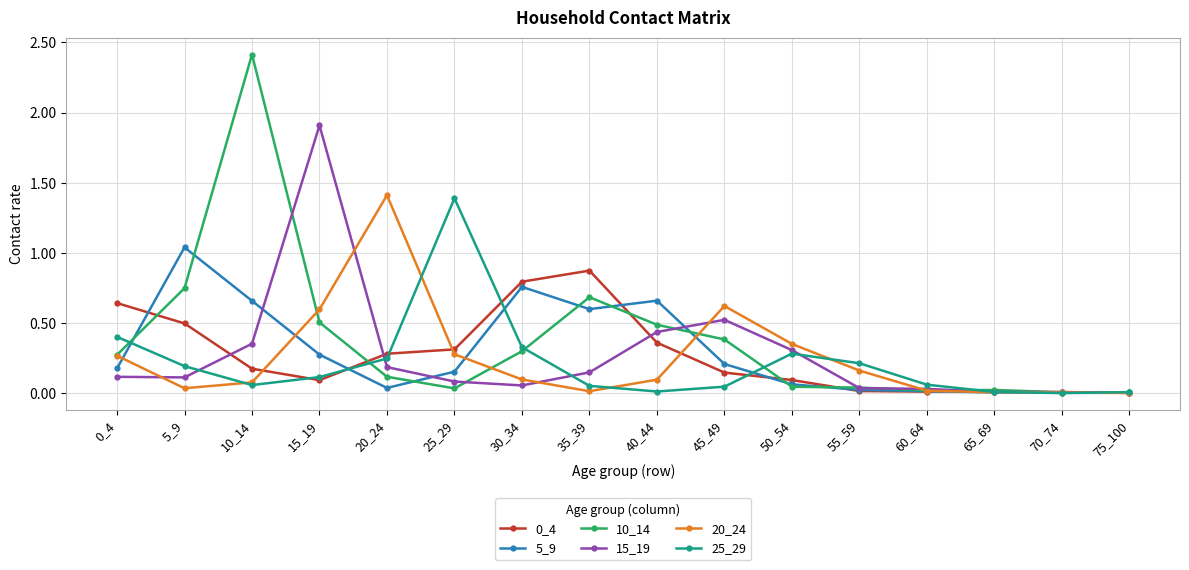

Which series has the widest spread of values?

10_14